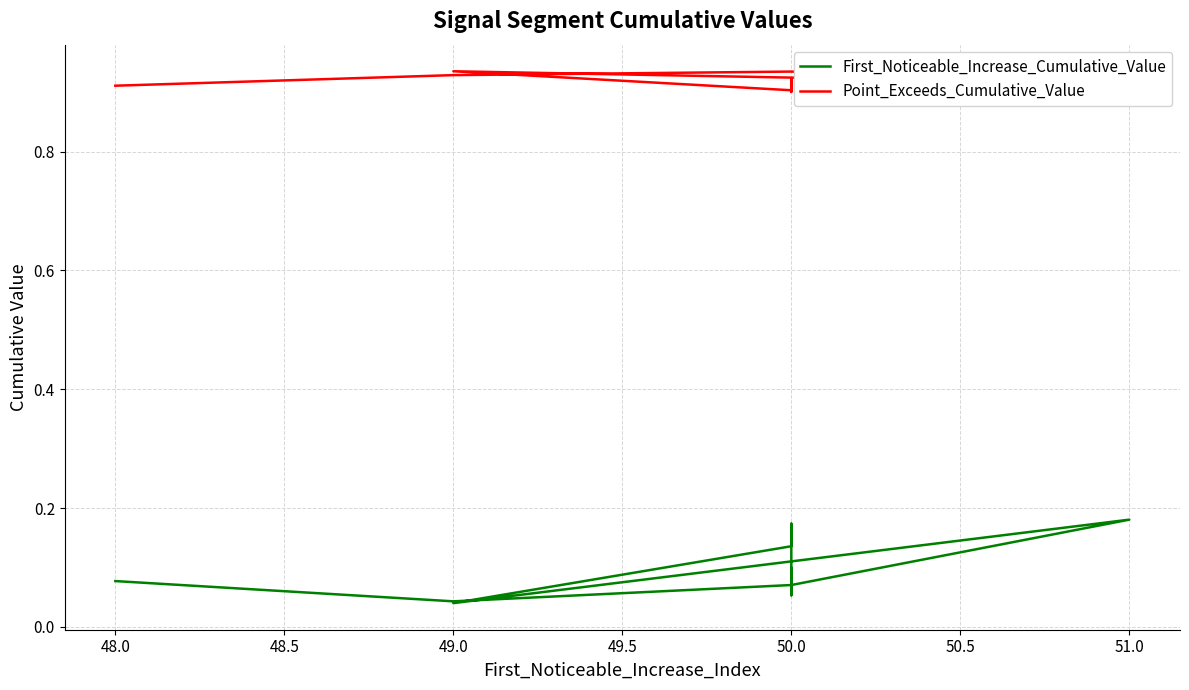

Which series has the largest total across all categories?

Point_Exceeds_Cumulative_Value